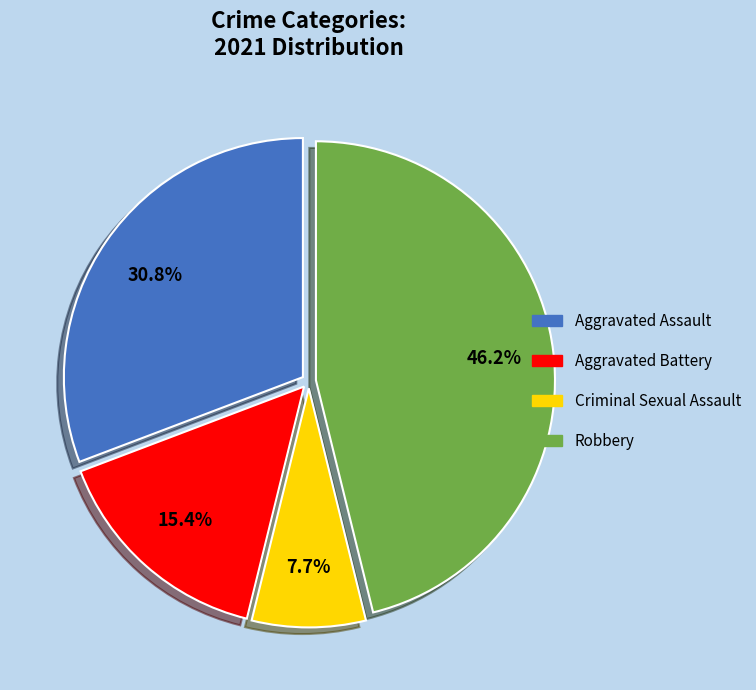

Which slice is the largest?

Robbery